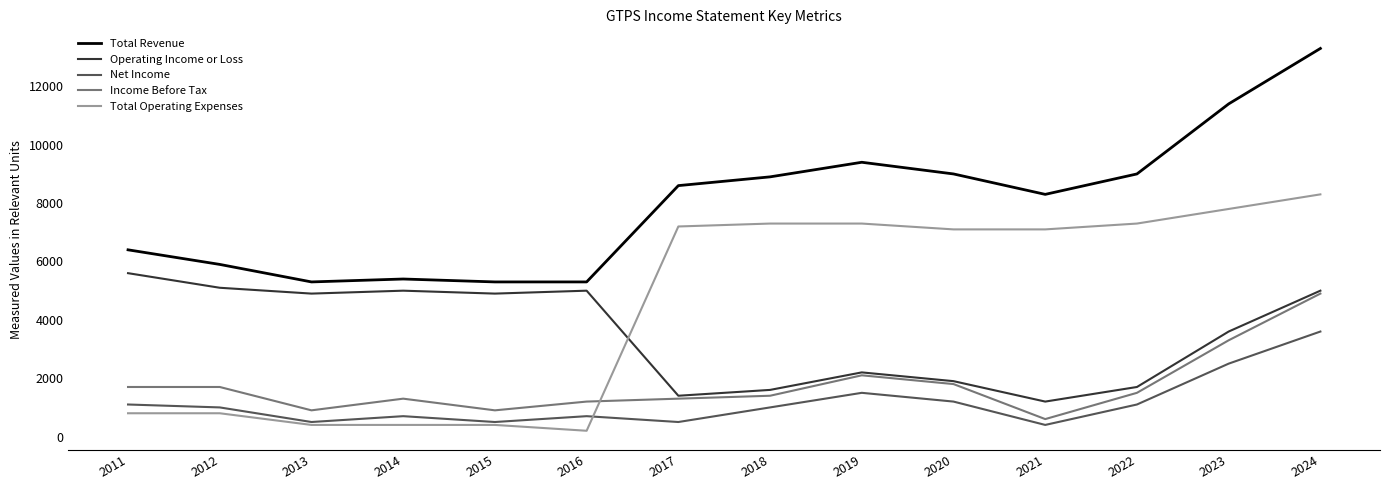

List the series in order of their peak value, highest first.

Total Revenue, Total Operating Expenses, Operating Income or Loss, Income Before Tax, Net Income